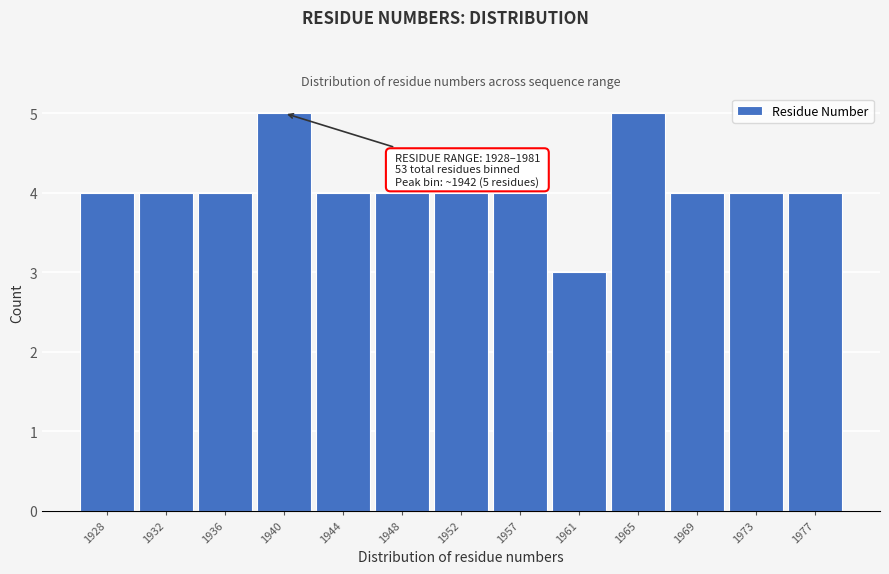

Reading left to right, what are all the values shown in this chart?

4	4	4	5	4	4	4	4	3	5	4	4	4